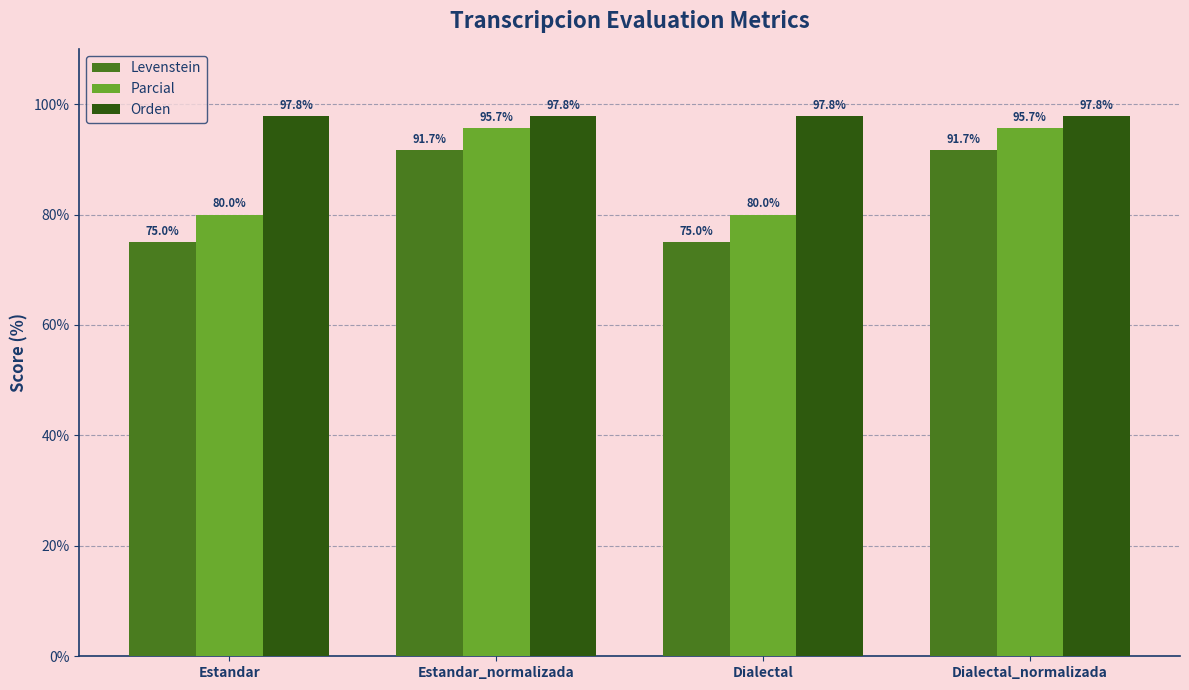

The Orden series shows 131.4 at Dialectal. True or false?

False